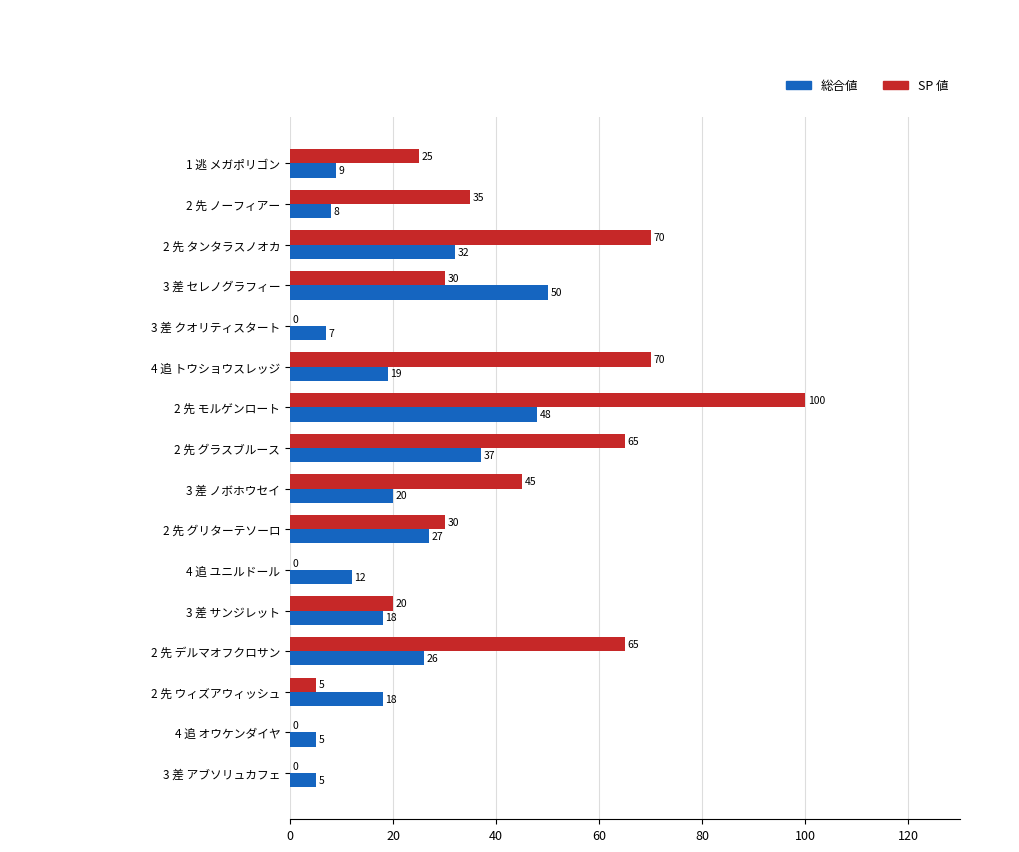

What is the sum of all SP 値 values?

560